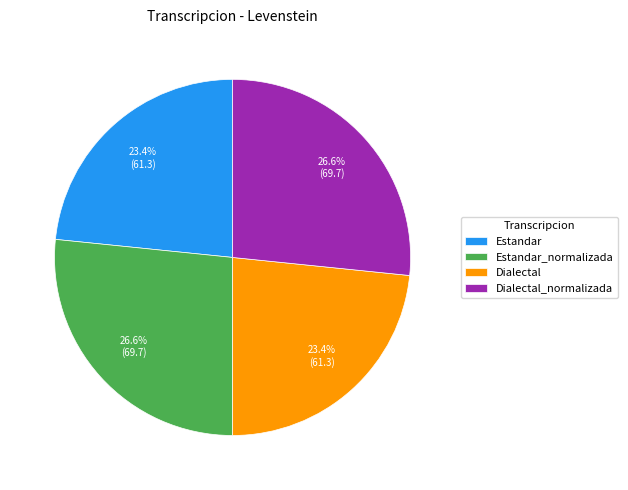

Approximately how many times larger is the value at Estandar_normalizada compared to Dialectal_normalizada?

1.0